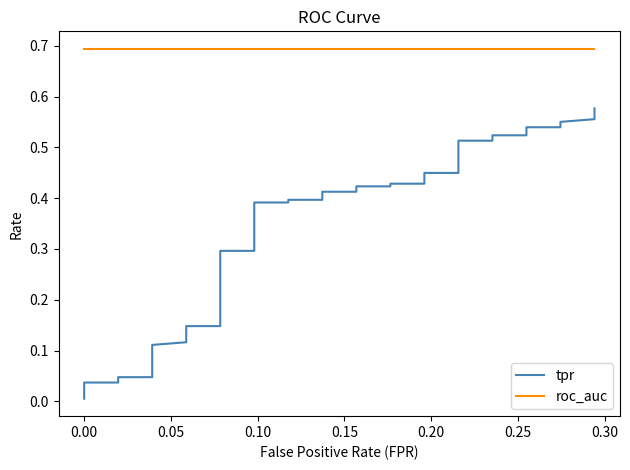

True or false: tpr and roc_auc intersect in this chart.

False